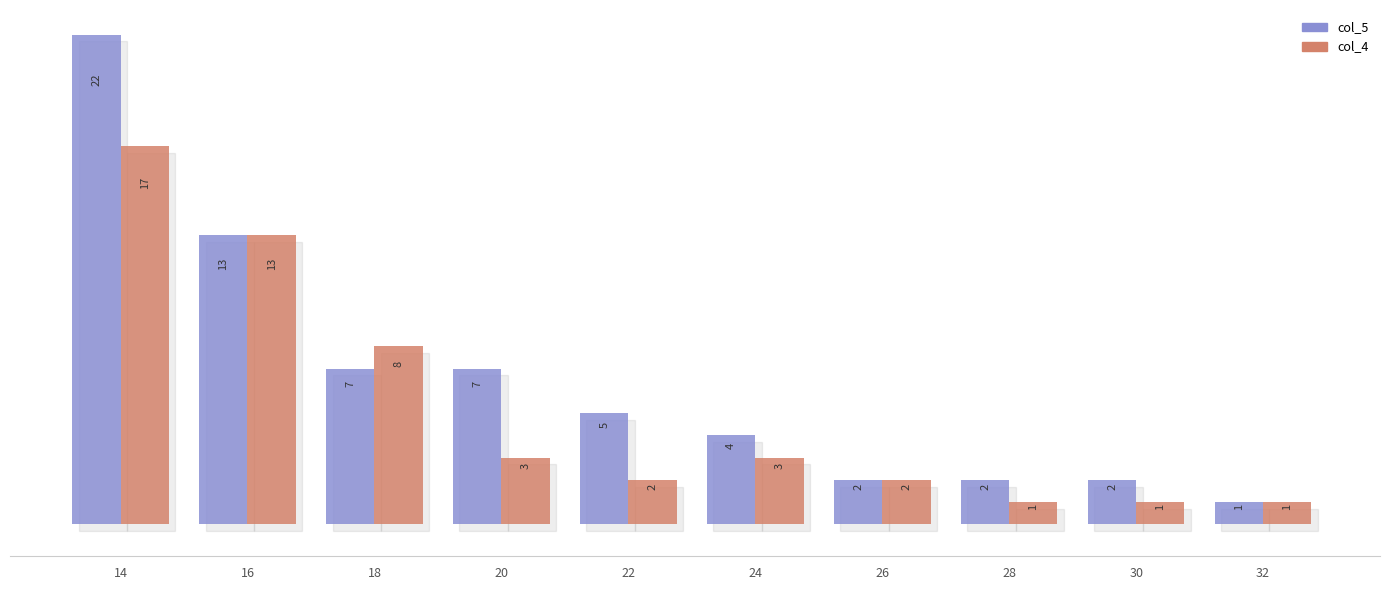

The col_5 series shows 3 at 16. True or false?

False